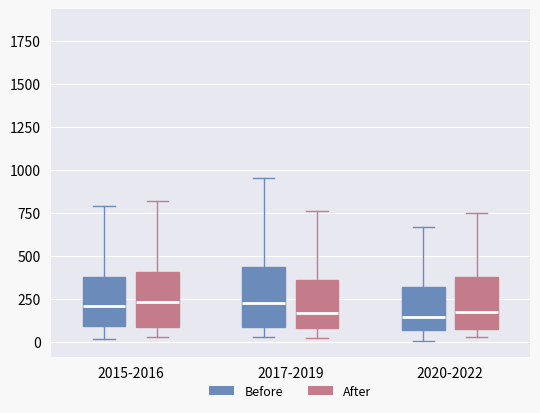

Reading left to right, read every box against the y-axis: the position of its median line, the range the box covers, and the ends of its whiskers. The values are not printed on the chart, so give them approximately, as read against the axis.

2015-2016 (Before): median 200, box 100 to 400, whiskers 0 to 800
2015-2016 (After): median 250, box 100 to 400, whiskers 50 to 800
2017-2019 (Before): median 250, box 100 to 450, whiskers 50 to 950
2017-2019 (After): median 150, box 100 to 350, whiskers 0 to 750
2020-2022 (Before): median 150, box 50 to 300, whiskers 0 to 650
2020-2022 (After): median 200, box 50 to 400, whiskers 50 (just below the box's lower edge) to 750